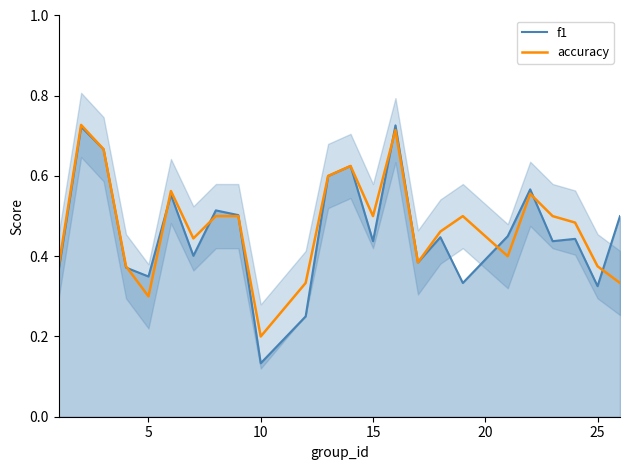

The value of accuracy at 5 is 0.3. True or false?

True